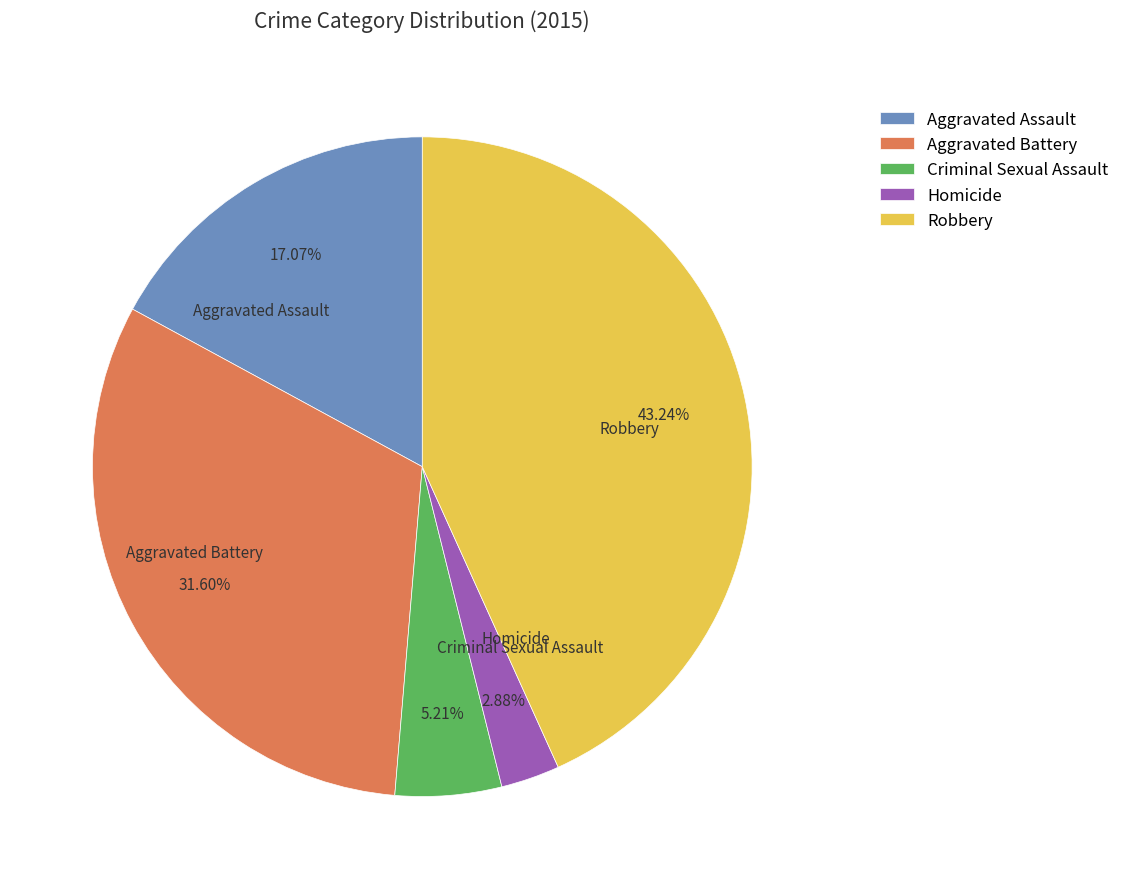

How many segments does this pie chart have?

5